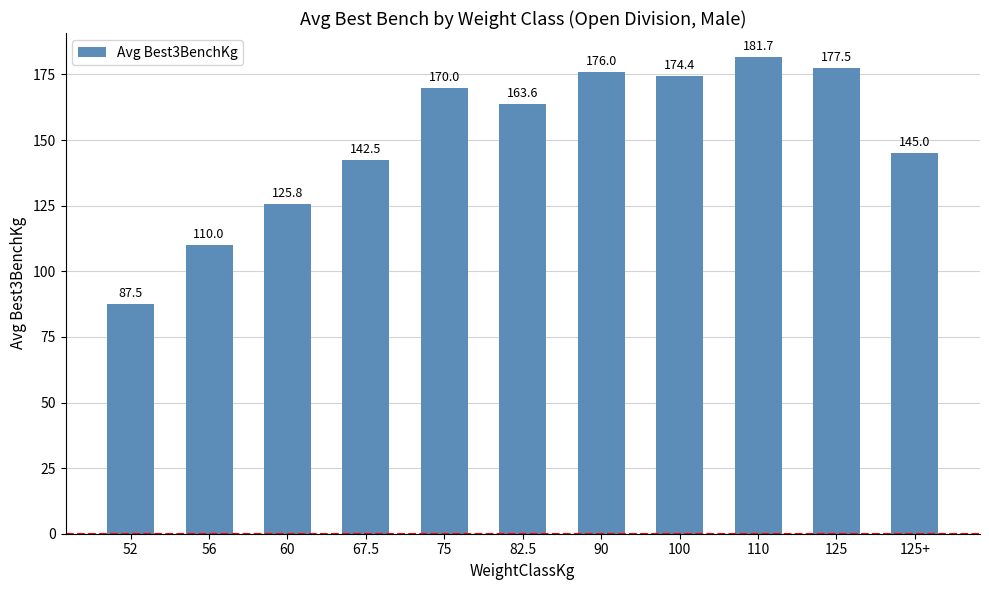

Read the value at 75.

170.0